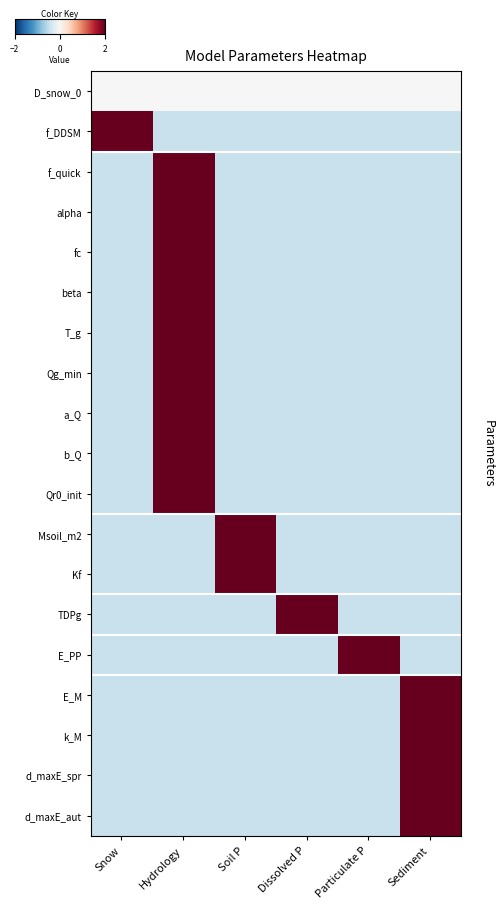

Reading left to right, list all the values displayed in this chart.

D_snow_0: Snow=0.0	Hydrology=0.0	Soil P=0.0	Dissolved P=0.0	Particulate P=0.0	Sediment=0.0
f_DDSM: Snow=2.2	Hydrology=-0.4	Soil P=-0.4	Dissolved P=-0.4	Particulate P=-0.4	Sediment=-0.4
f_quick: Snow=-0.4	Hydrology=2.2	Soil P=-0.4	Dissolved P=-0.4	Particulate P=-0.4	Sediment=-0.4
alpha: Snow=-0.4	Hydrology=2.2	Soil P=-0.4	Dissolved P=-0.4	Particulate P=-0.4	Sediment=-0.4
fc: Snow=-0.4	Hydrology=2.2	Soil P=-0.4	Dissolved P=-0.4	Particulate P=-0.4	Sediment=-0.4
beta: Snow=-0.4	Hydrology=2.2	Soil P=-0.4	Dissolved P=-0.4	Particulate P=-0.4	Sediment=-0.4
T_g: Snow=-0.4	Hydrology=2.2	Soil P=-0.4	Dissolved P=-0.4	Particulate P=-0.4	Sediment=-0.4
Qg_min: Snow=-0.4	Hydrology=2.2	Soil P=-0.4	Dissolved P=-0.4	Particulate P=-0.4	Sediment=-0.4
a_Q: Snow=-0.4	Hydrology=2.2	Soil P=-0.4	Dissolved P=-0.4	Particulate P=-0.4	Sediment=-0.4
b_Q: Snow=-0.4	Hydrology=2.2	Soil P=-0.4	Dissolved P=-0.4	Particulate P=-0.4	Sediment=-0.4
Qr0_init: Snow=-0.4	Hydrology=2.2	Soil P=-0.4	Dissolved P=-0.4	Particulate P=-0.4	Sediment=-0.4
Msoil_m2: Snow=-0.4	Hydrology=-0.4	Soil P=2.2	Dissolved P=-0.4	Particulate P=-0.4	Sediment=-0.4
Kf: Snow=-0.4	Hydrology=-0.4	Soil P=2.2	Dissolved P=-0.4	Particulate P=-0.4	Sediment=-0.4
TDPg: Snow=-0.4	Hydrology=-0.4	Soil P=-0.4	Dissolved P=2.2	Particulate P=-0.4	Sediment=-0.4
E_PP: Snow=-0.4	Hydrology=-0.4	Soil P=-0.4	Dissolved P=-0.4	Particulate P=2.2	Sediment=-0.4
E_M: Snow=-0.4	Hydrology=-0.4	Soil P=-0.4	Dissolved P=-0.4	Particulate P=-0.4	Sediment=2.2
k_M: Snow=-0.4	Hydrology=-0.4	Soil P=-0.4	Dissolved P=-0.4	Particulate P=-0.4	Sediment=2.2
d_maxE_spr: Snow=-0.4	Hydrology=-0.4	Soil P=-0.4	Dissolved P=-0.4	Particulate P=-0.4	Sediment=2.2
d_maxE_aut: Snow=-0.4	Hydrology=-0.4	Soil P=-0.4	Dissolved P=-0.4	Particulate P=-0.4	Sediment=2.2